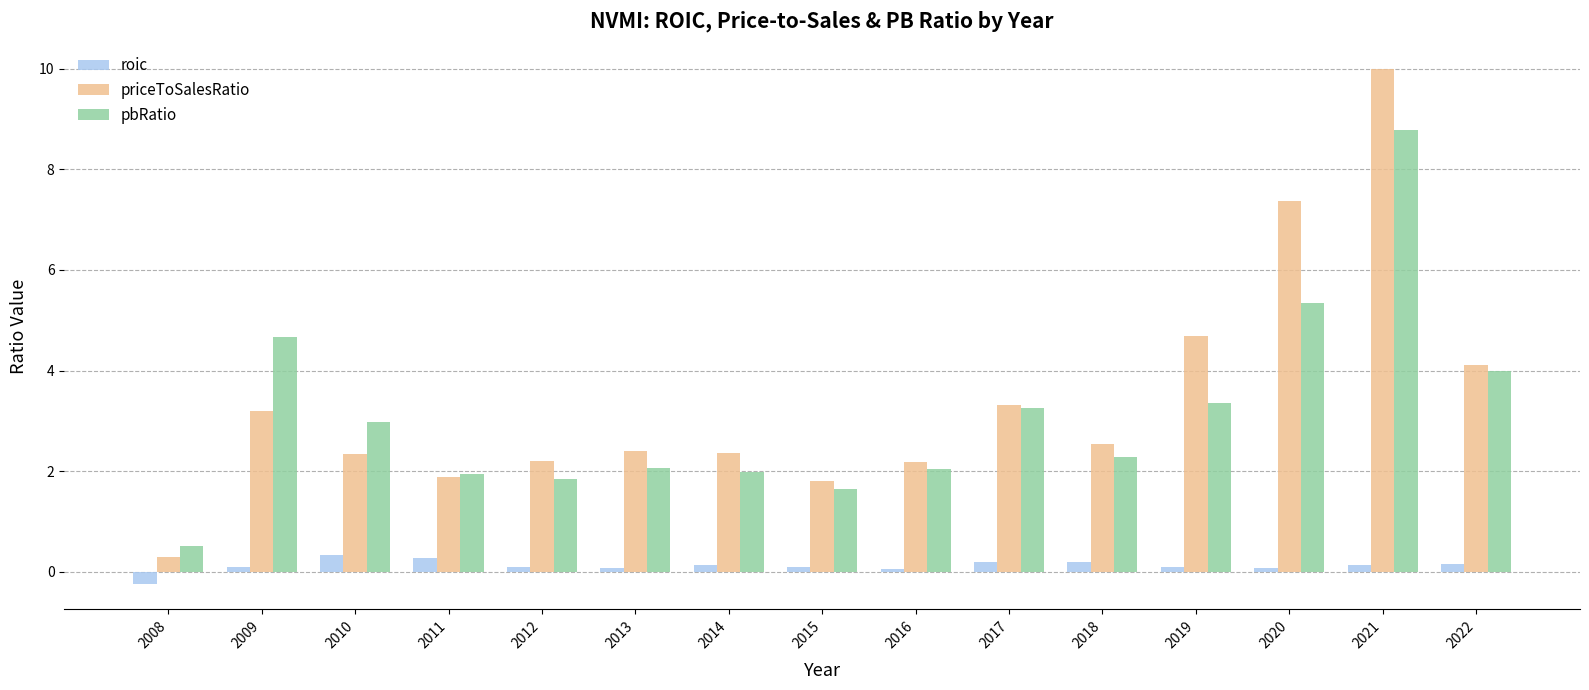

The priceToSalesRatio series shows 3.4 at 2021. True or false?

False